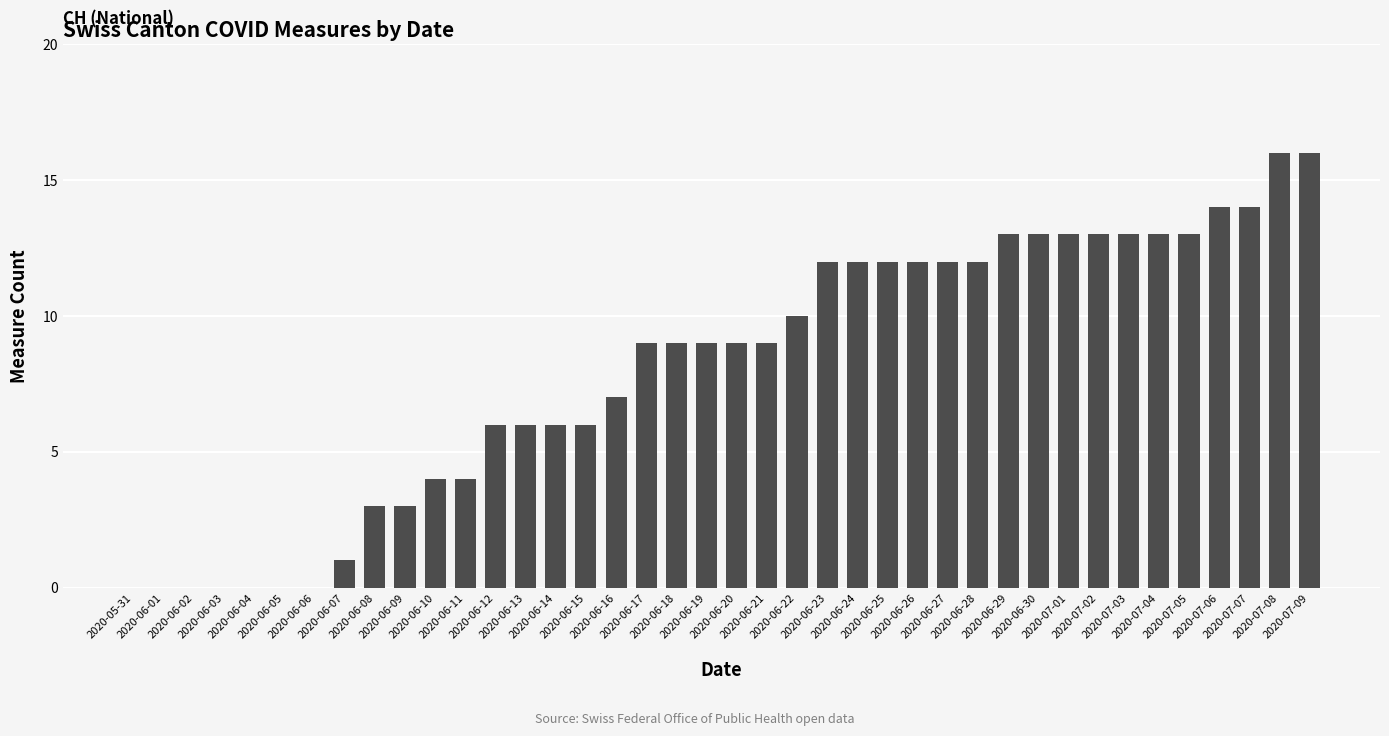

The chart shows a value of 14 at 2020-07-06. True or false?

True